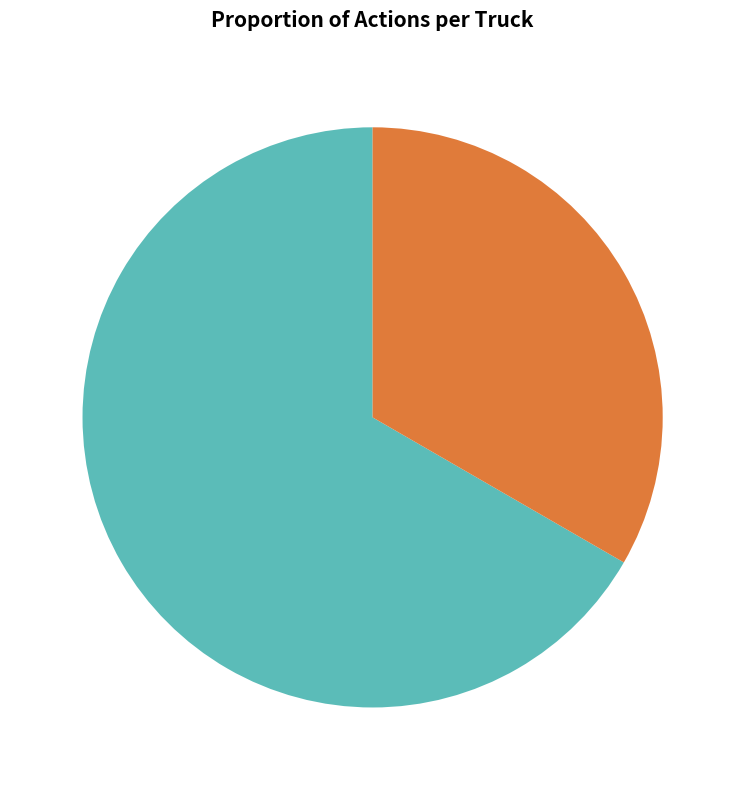

The Truck 1 slice represents 46% of the pie. True or false?

False